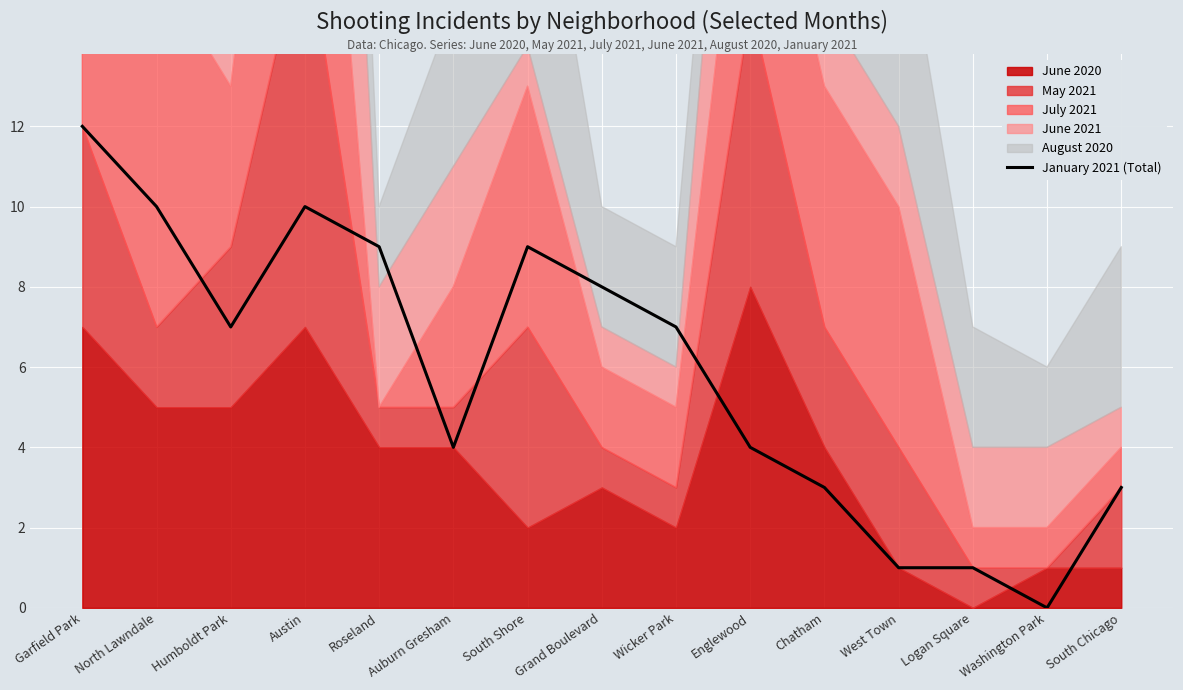

How many data points are above 7?

6